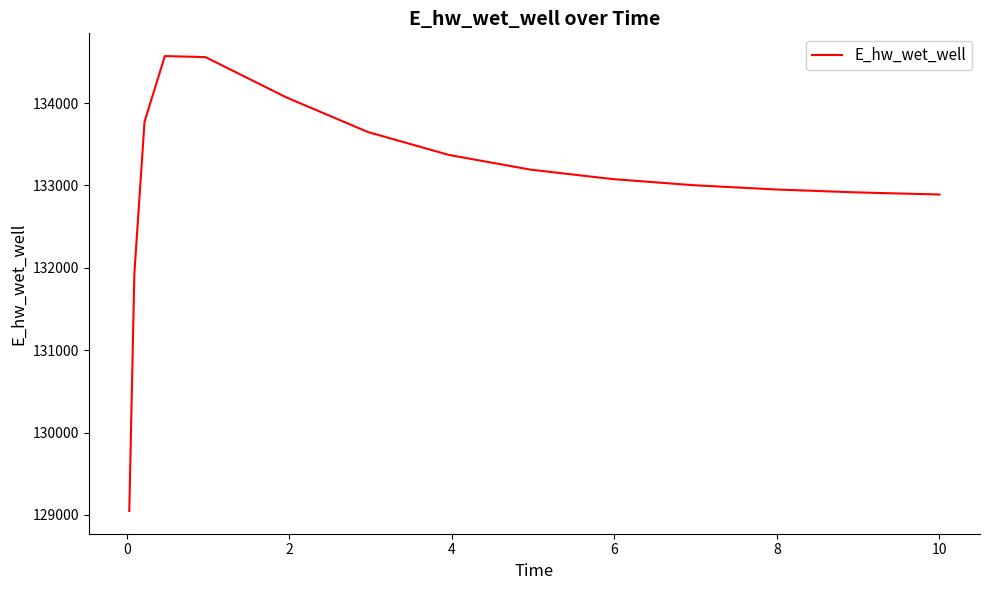

What is the difference between the maximum and minimum values?

5521.0